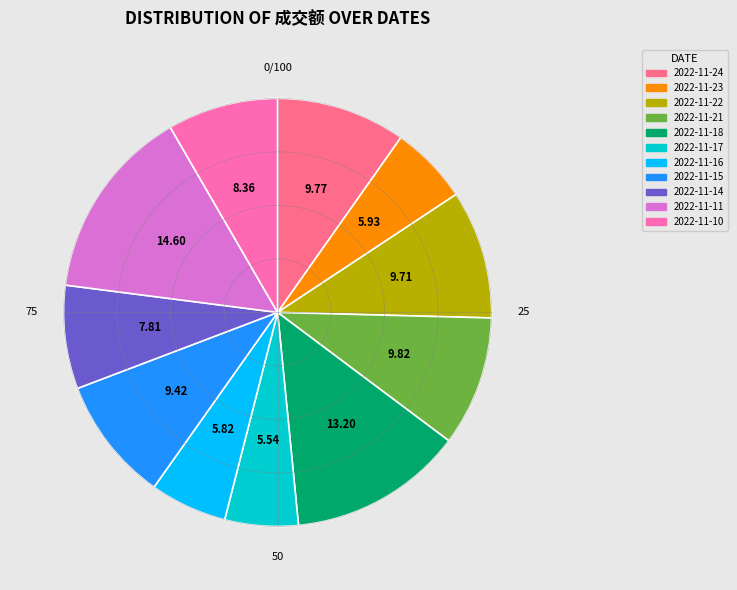

Does 2022-11-23 represent more than half of the total?

No